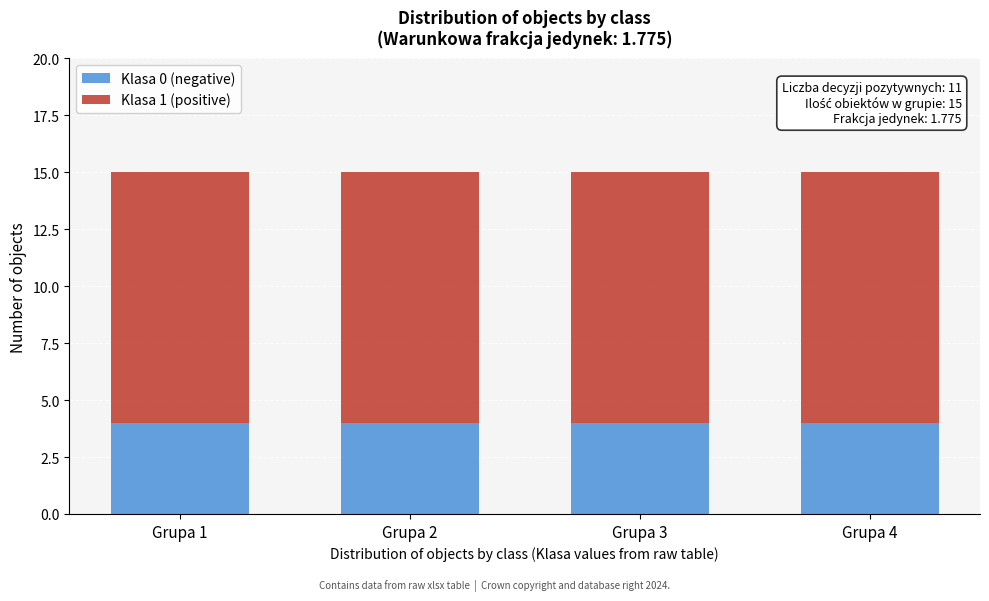

What is the total value across all series at Grupa 2?

15